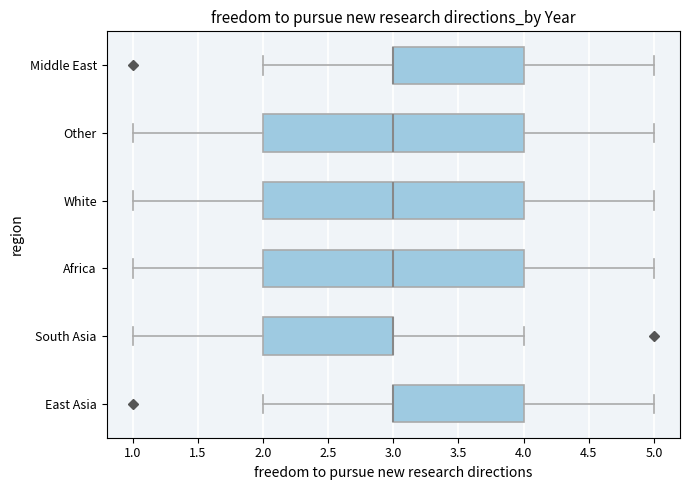

Where does the right whisker of the box for Middle East end on the x-axis? The values are not printed on the chart, so give them approximately, as read against the axis.

5